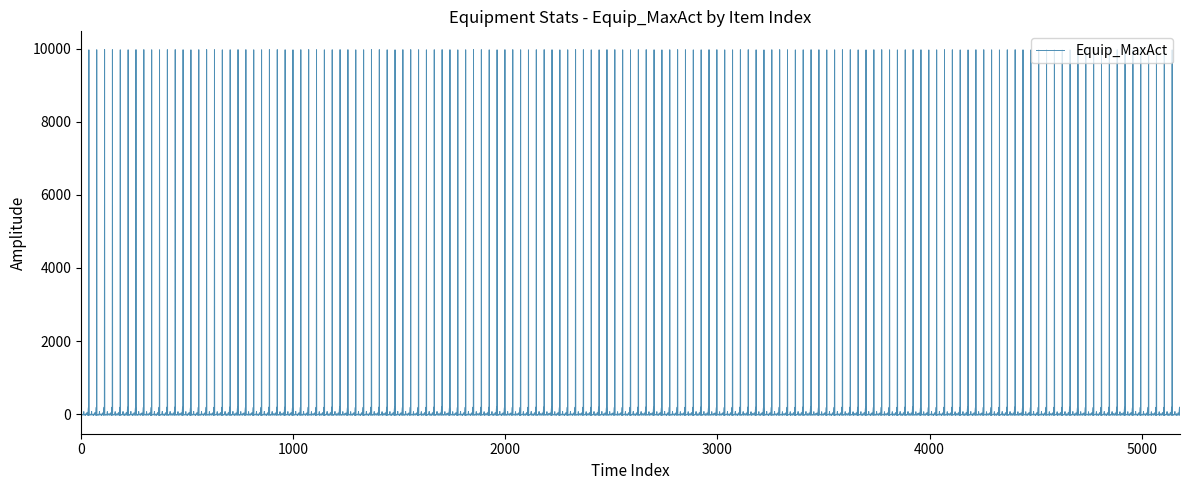

What is the greatest value displayed?

9973.4